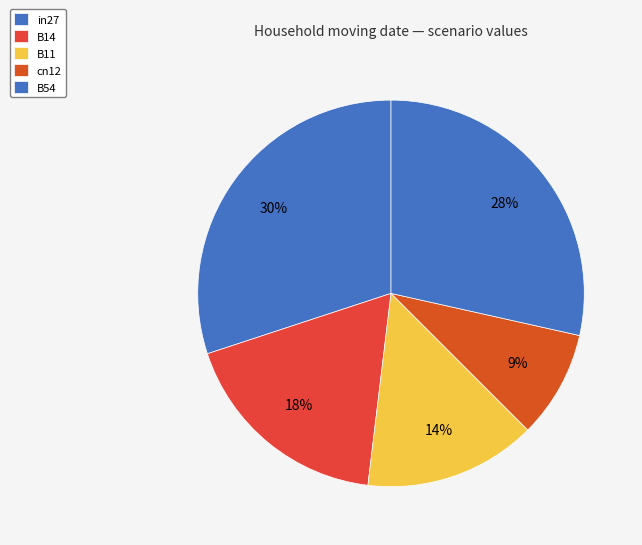

How many segments does this pie chart have?

5